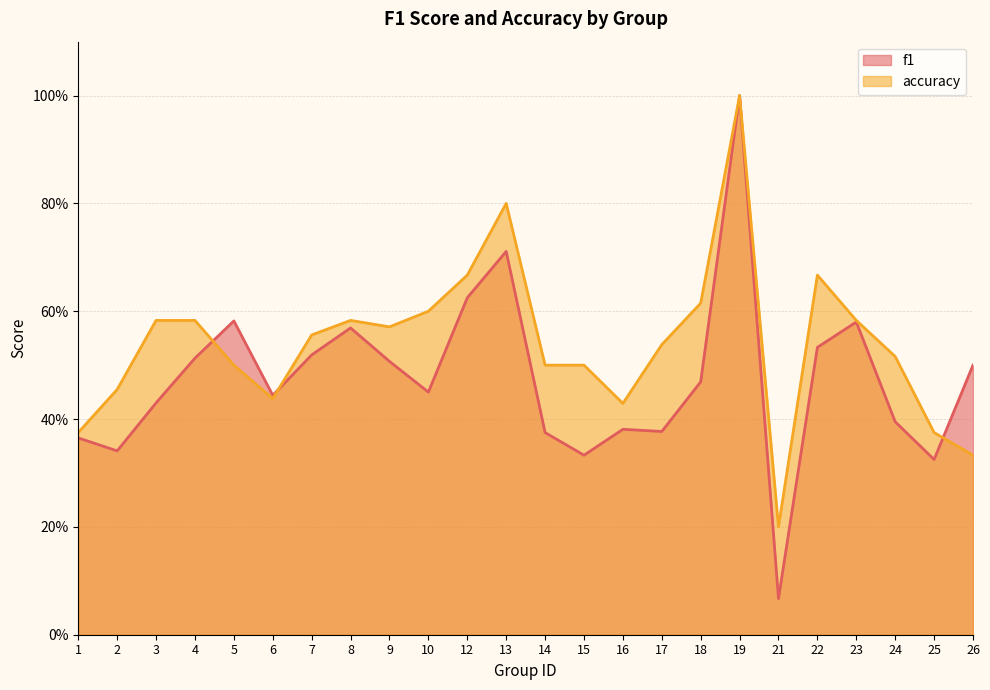

At how many categories does at least one series exceed 0?

24